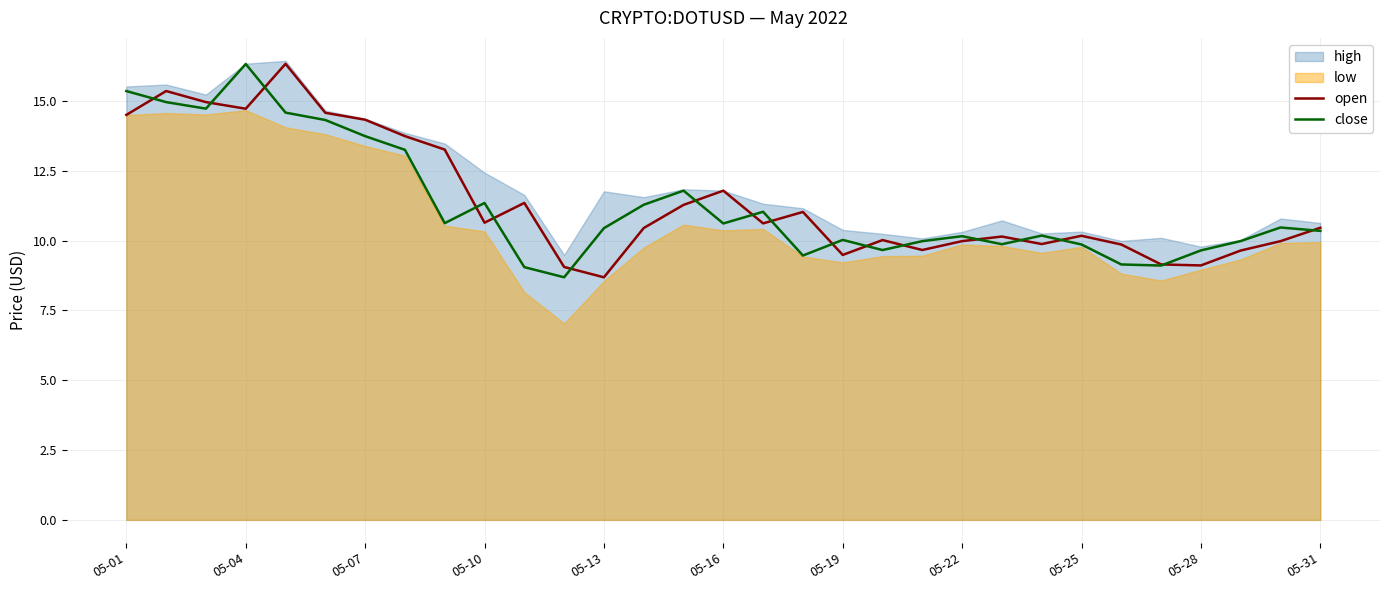

What is the minimum value for close?

8.7